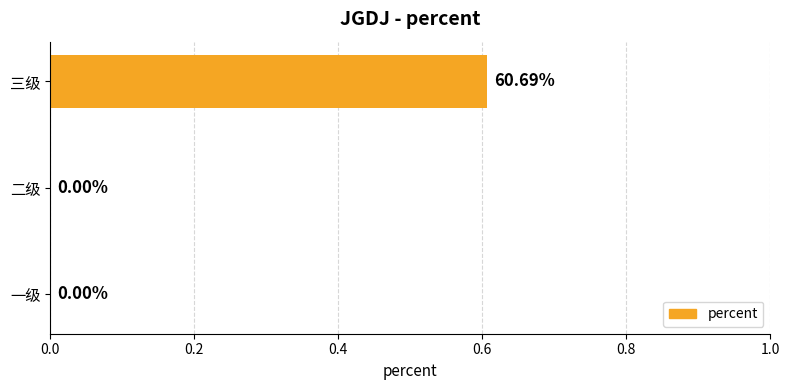

How many positive values are there?

1